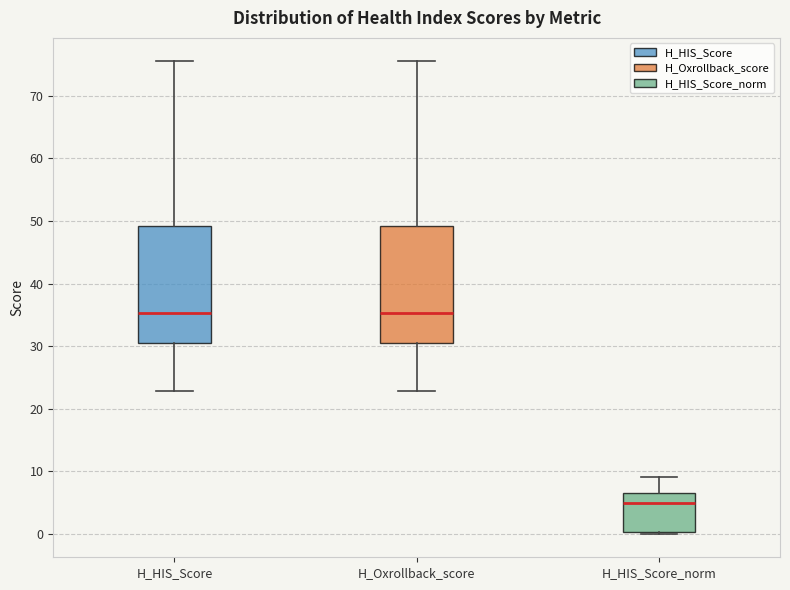

Reading left to right, transcribe this box plot: for each box, give where its median line is, the range the box spans, and where its two whiskers end, as read against the y-axis. The values are not printed on the chart, so give them approximately, as read against the axis.

H_HIS_Score: median 35, box 31 to 49, whiskers 23 to 76
H_Oxrollback_score: median 35, box 31 to 49, whiskers 23 to 76
H_HIS_Score_norm: median 5, box 0 to 6, whiskers 0 to 9